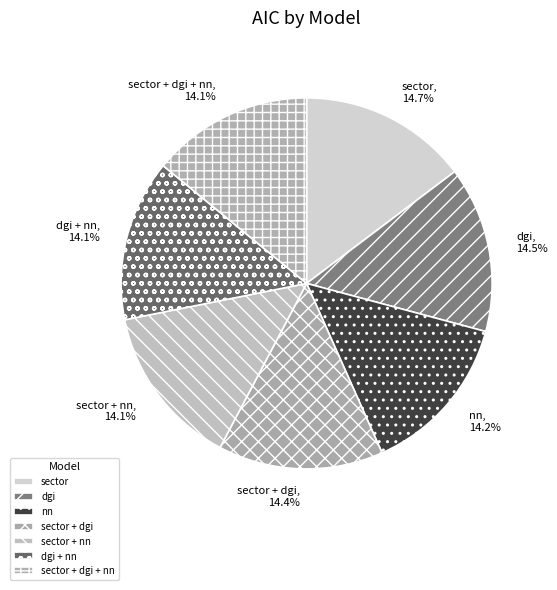

How many segments does this pie chart have?

7